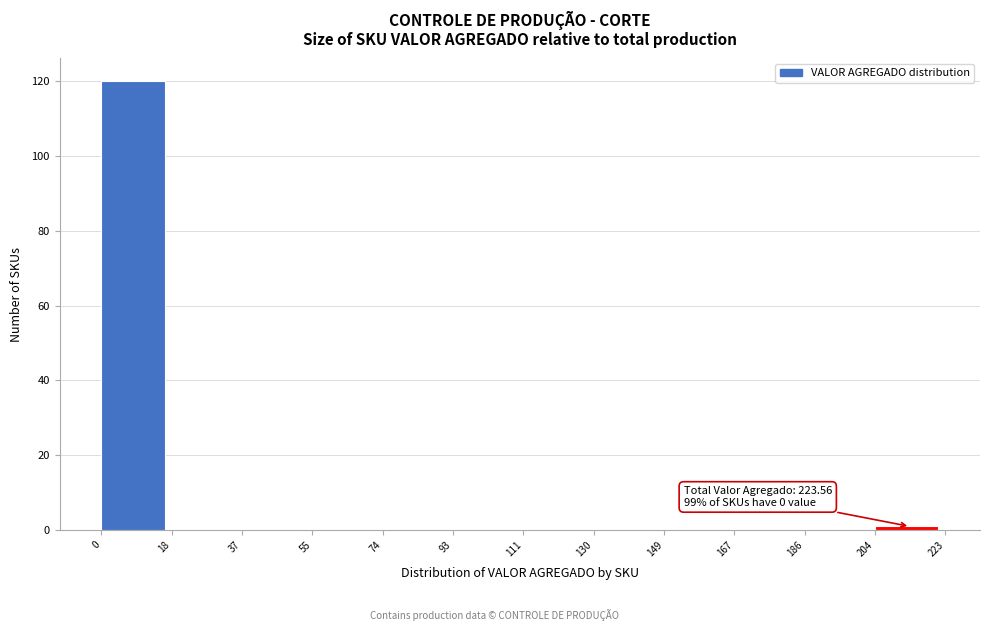

Over which range of the x-axis is the bar tallest?

0 to 18